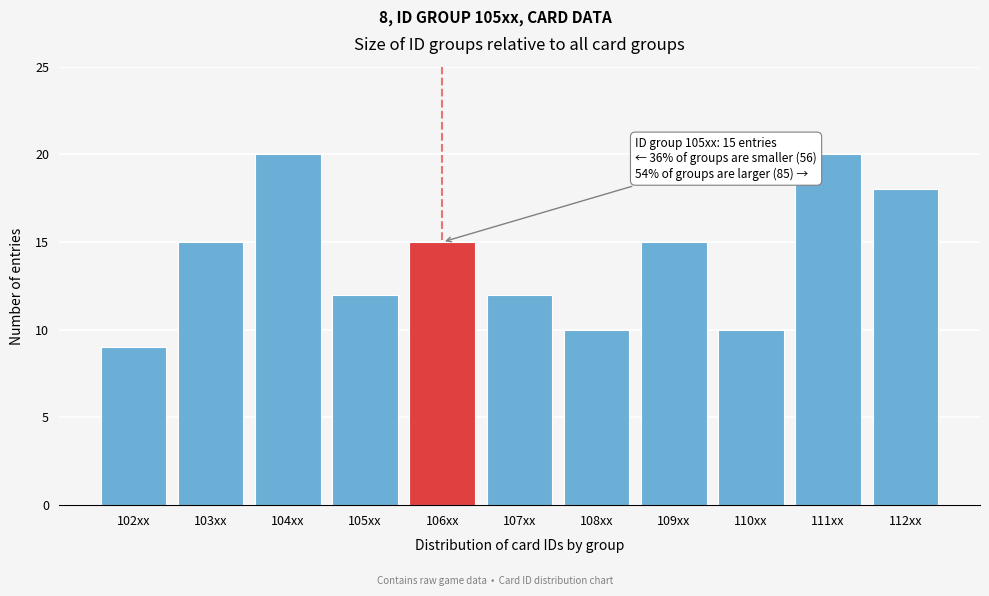

Reading right to left, what are all the values shown in this chart?

18	20	10	15	10	12	15	12	20	15	9